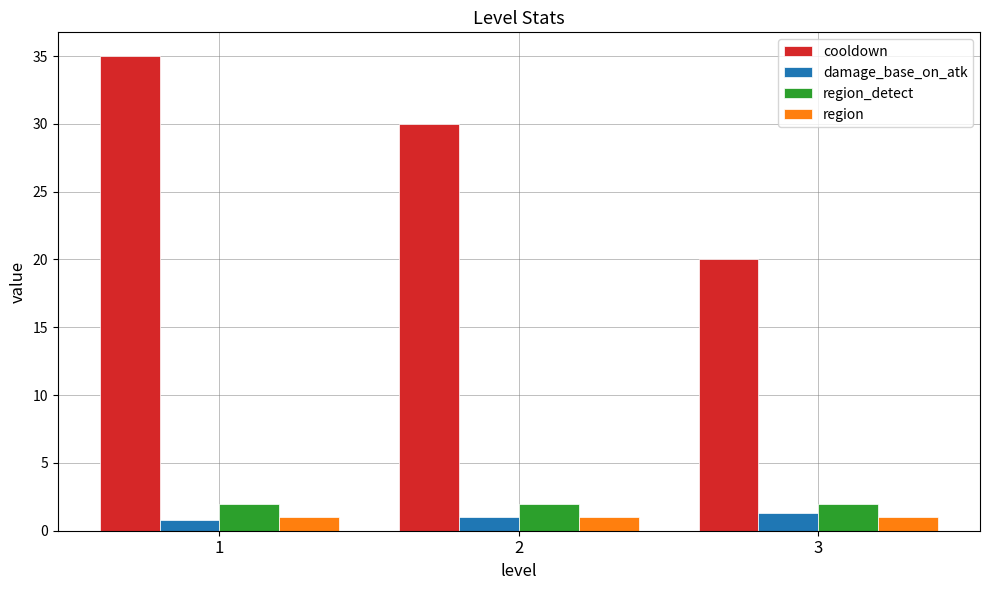

What is the minimum value shown in the chart?

0.8